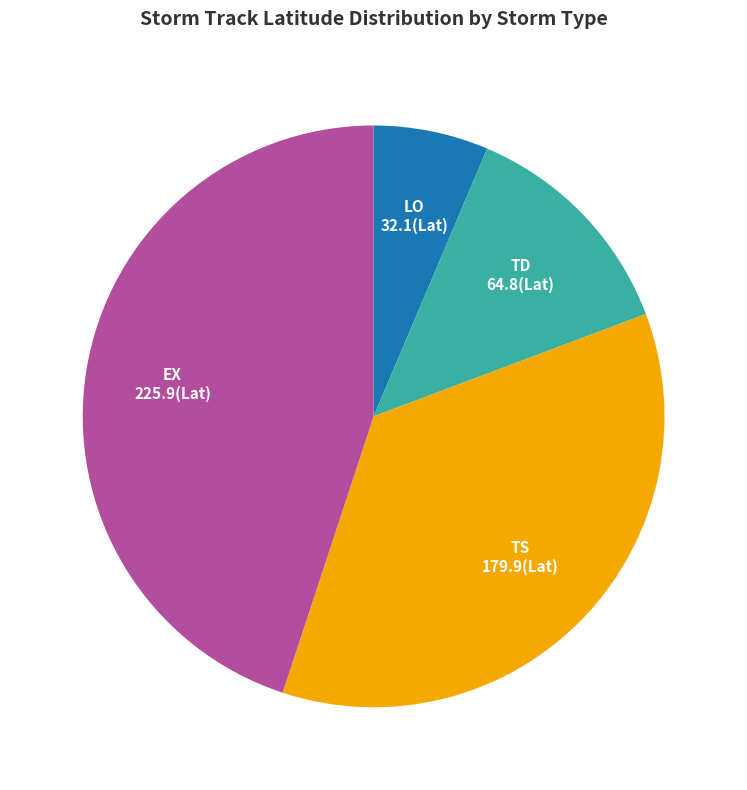

Is there any slice that represents more than half of the pie?

No